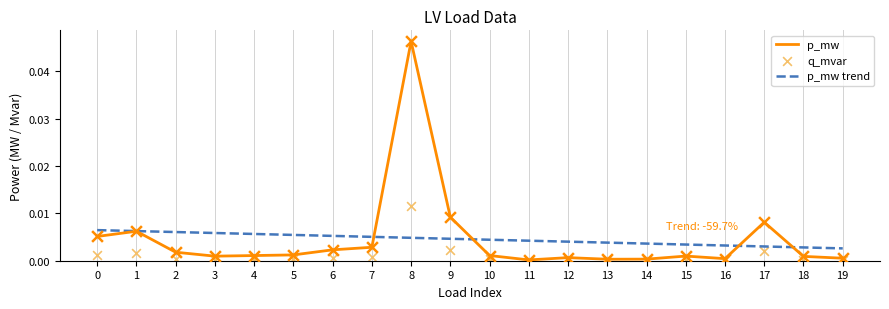

Which series contains the highest Y value?

p_mw